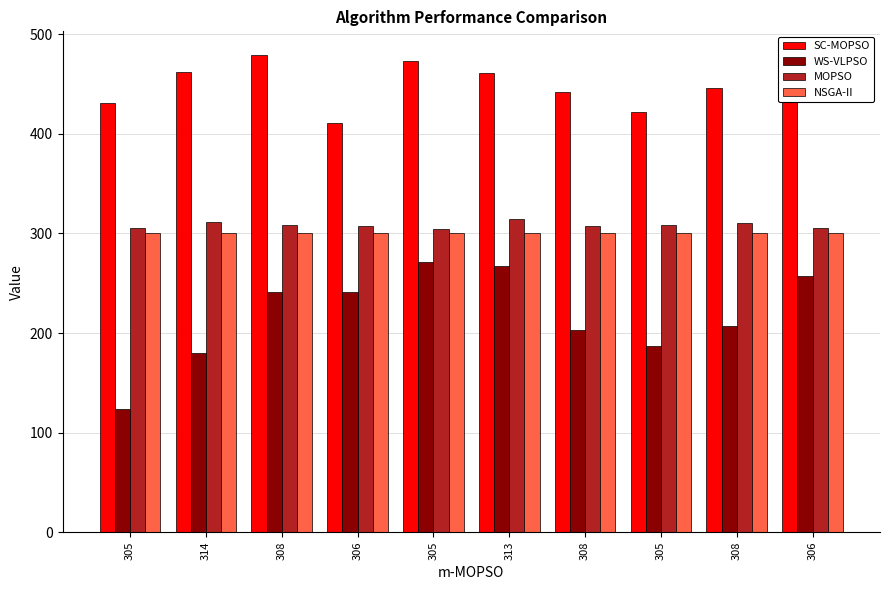

At which category is the sum across all series the highest?

305